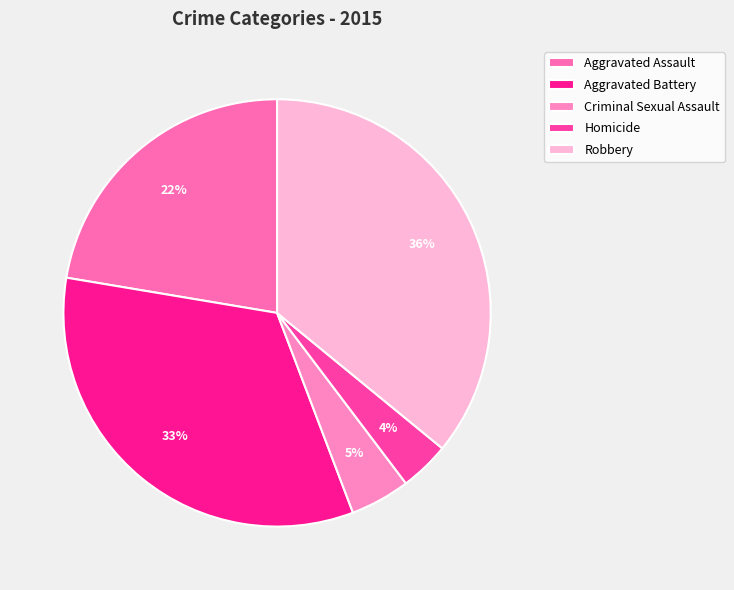

Does Homicide account for over 50% of the chart?

No